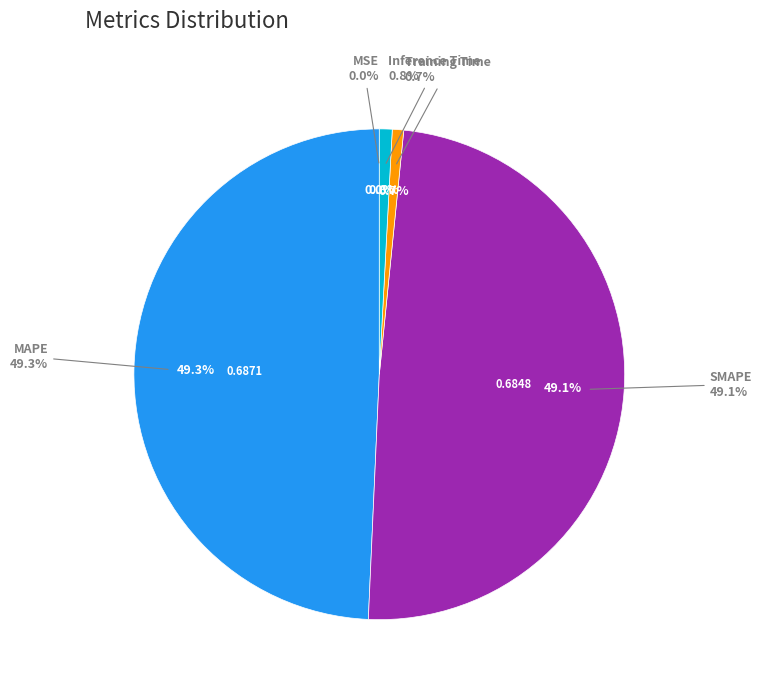

True or false: MSE accounts for 0% of the total.

True